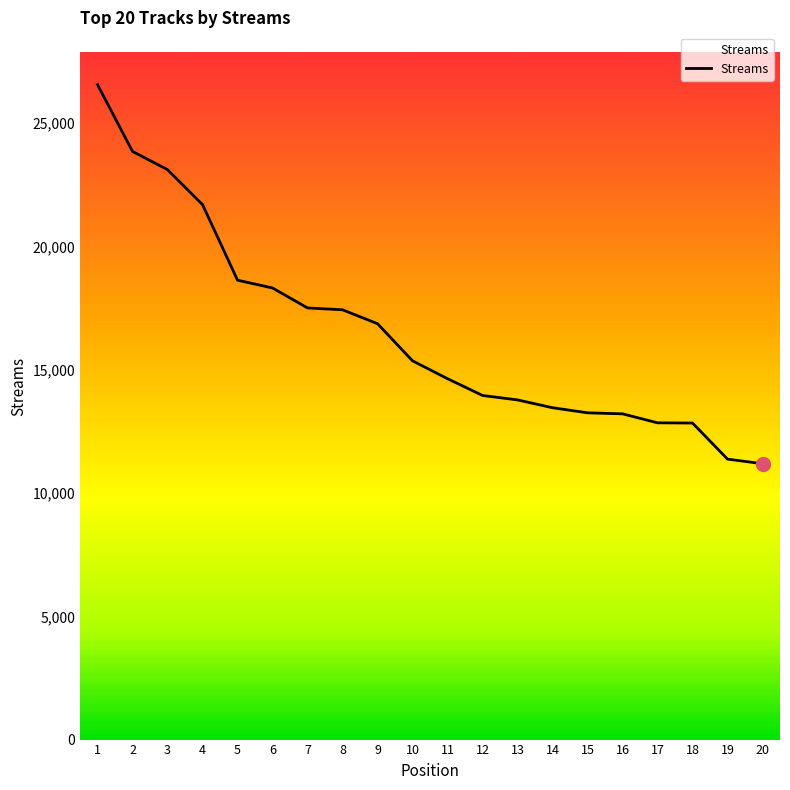

What is the difference between the values at 16 and 17?

364